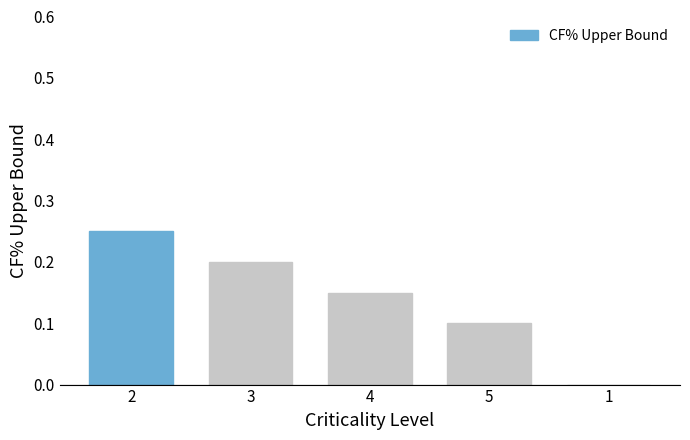

At which category does the chart reach its peak across all series?

2